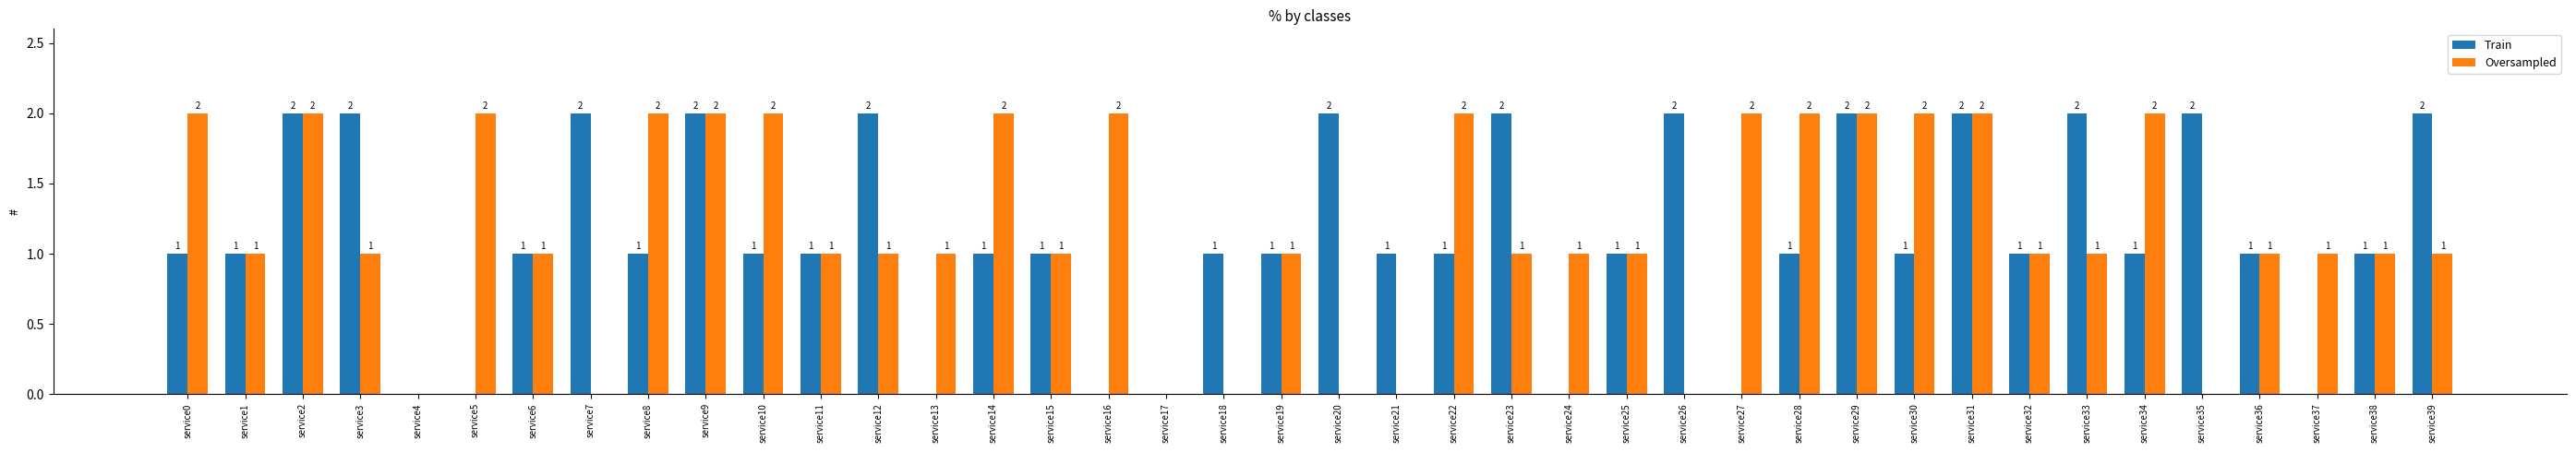

Count the Train values in the range 1 to 2.

32